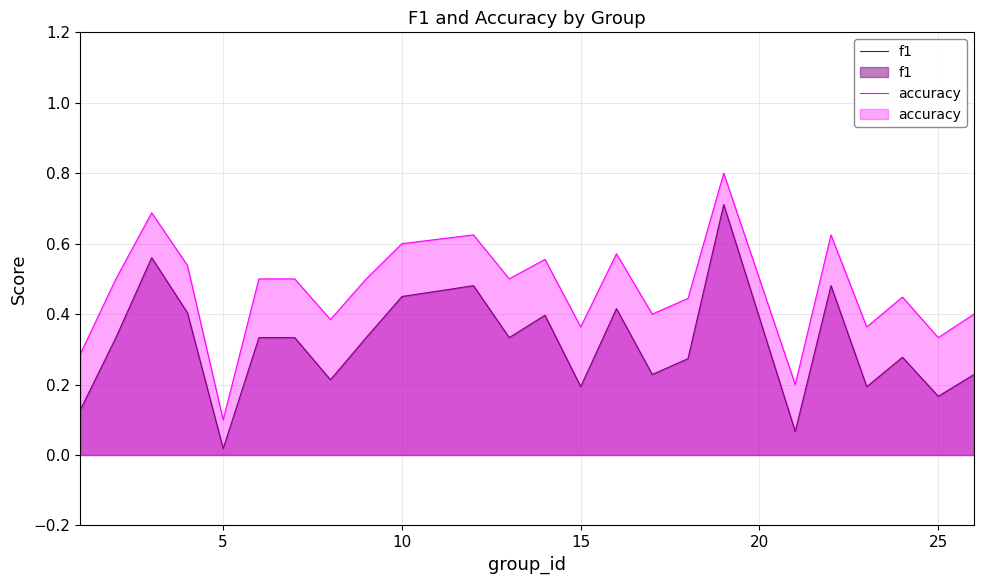

Reading right to left, extract all data points from this chart.

f1: 0.2	0.2	0.3	0.2	0.5	0.1	0.7	0.3	0.2	0.4	0.2	0.4	0.3	0.5	0.5	0.3	0.2	0.3	0.3	0.0	0.4	0.6	0.3	0.1
accuracy: 0.4	0.3	0.4	0.4	0.6	0.2	0.8	0.4	0.4	0.6	0.4	0.6	0.5	0.6	0.6	0.5	0.4	0.5	0.5	0.1	0.5	0.7	0.5	0.3